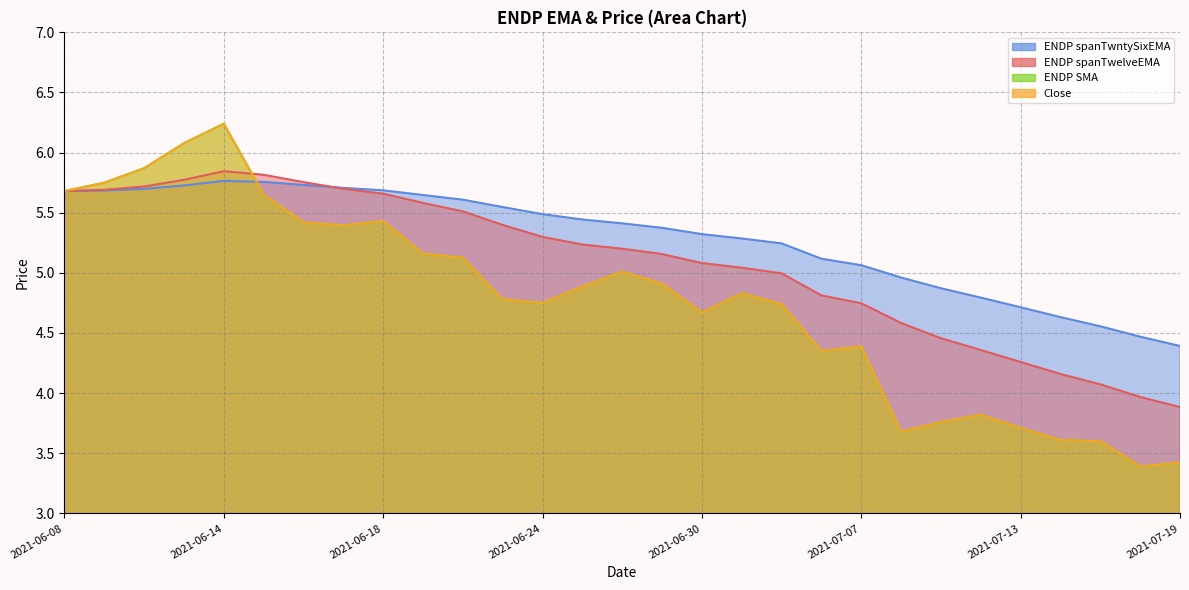

What is the label of the 17th point from the right?

2021-06-24